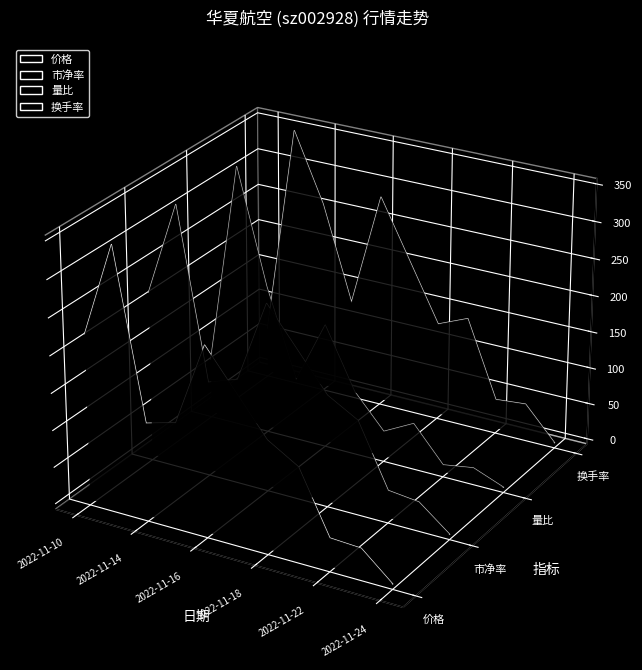

Which series has the largest total across all categories?

换手率